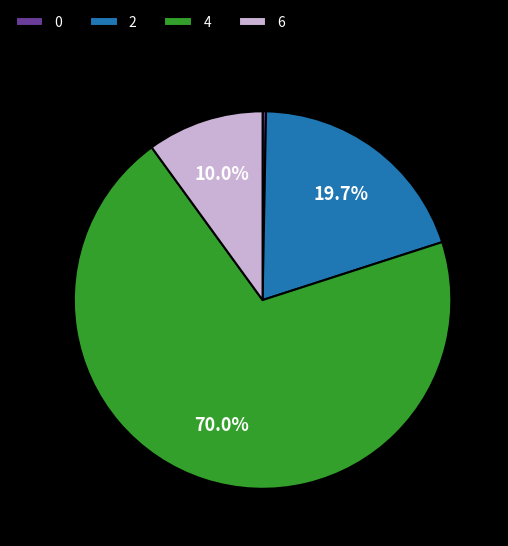

How many slices are in this pie chart?

4